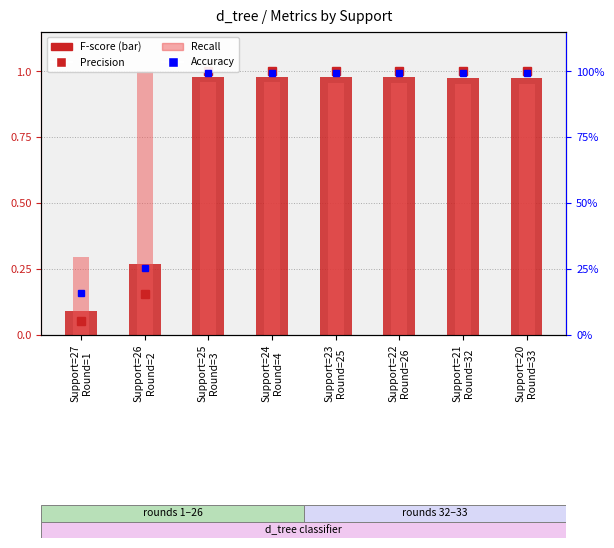

List the labels in order of Recall value, smallest first.

Support=27
Round=1, Support=21
Round=32, Support=20
Round=33, Support=23
Round=25, Support=22
Round=26, Support=25
Round=3, Support=24
Round=4, Support=26
Round=2